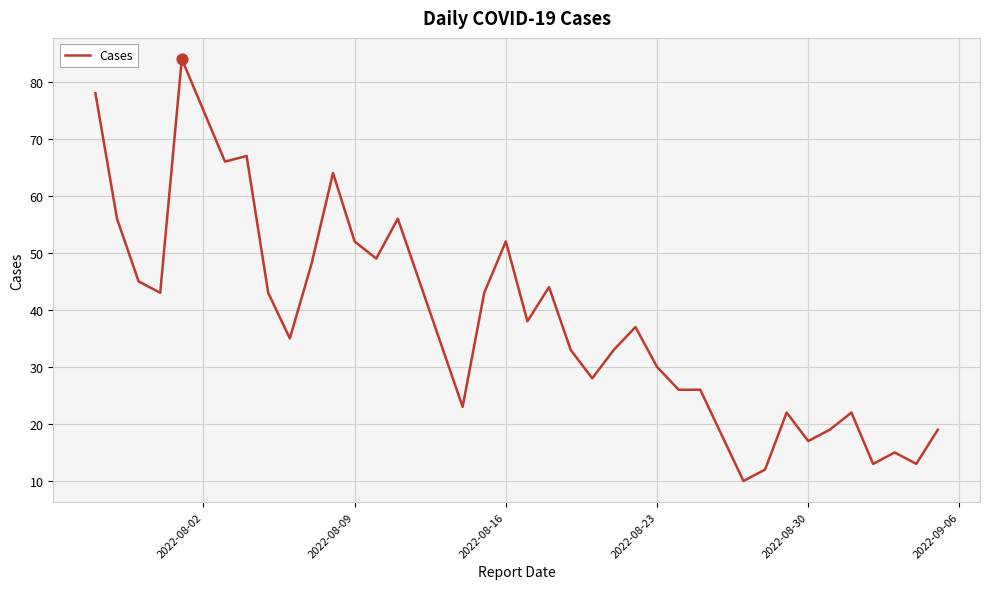

What is the difference between the maximum and minimum values?

74